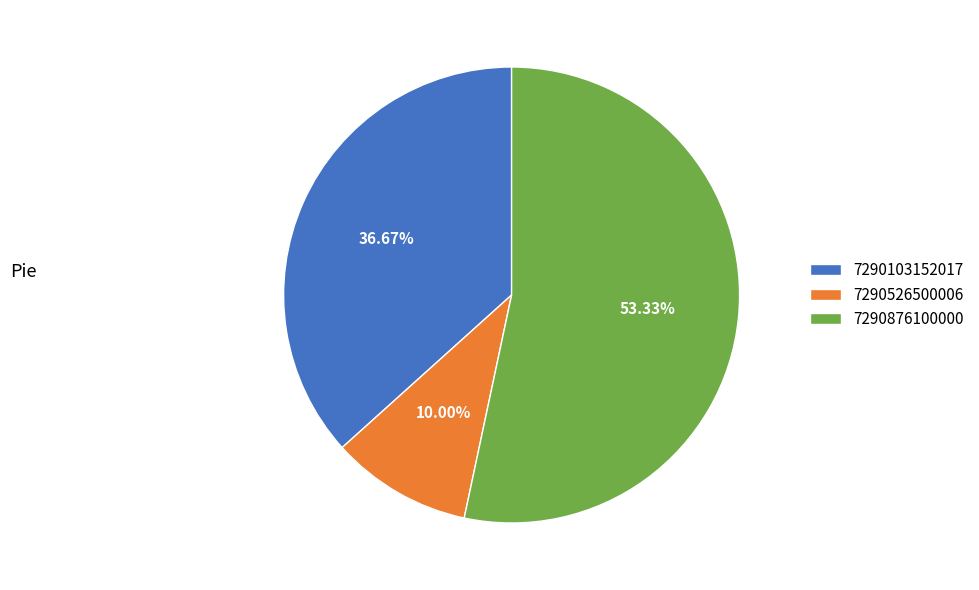

To the nearest percent, what percentage of the pie is 7290103152017?

37%